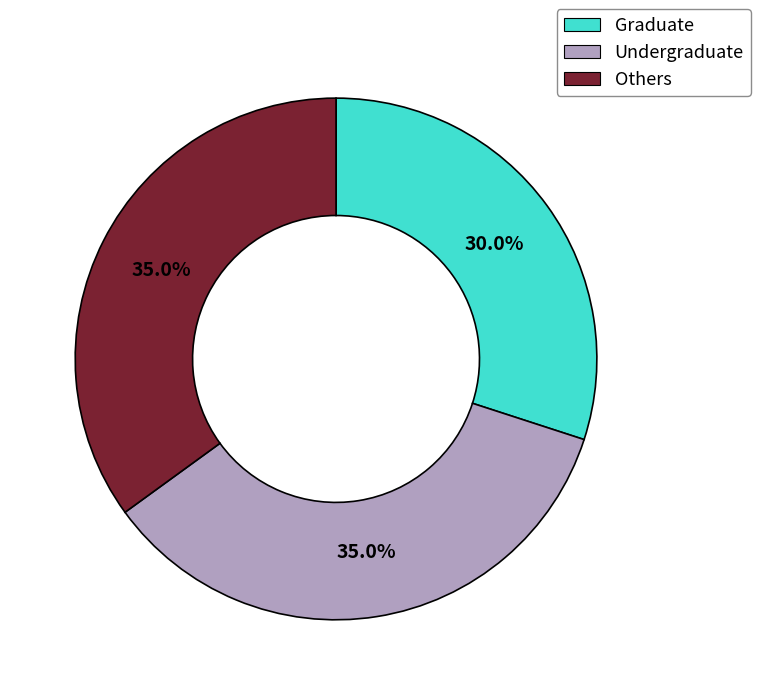

Is there a majority slice in this chart?

No